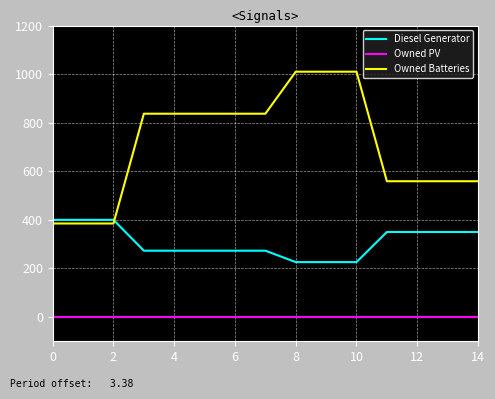

What is the average value of the Owned Batteries series?

707